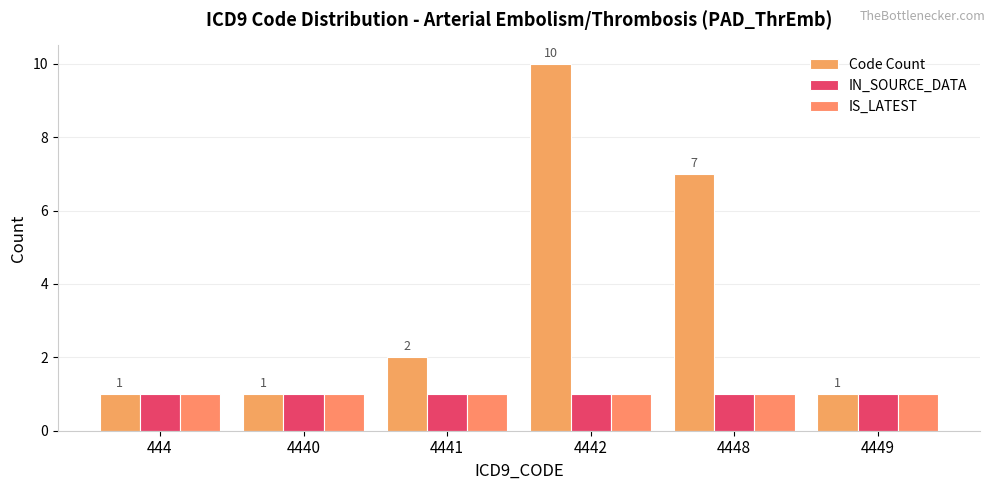

What are all the series names shown in the legend?

Code Count, IN_SOURCE_DATA, IS_LATEST